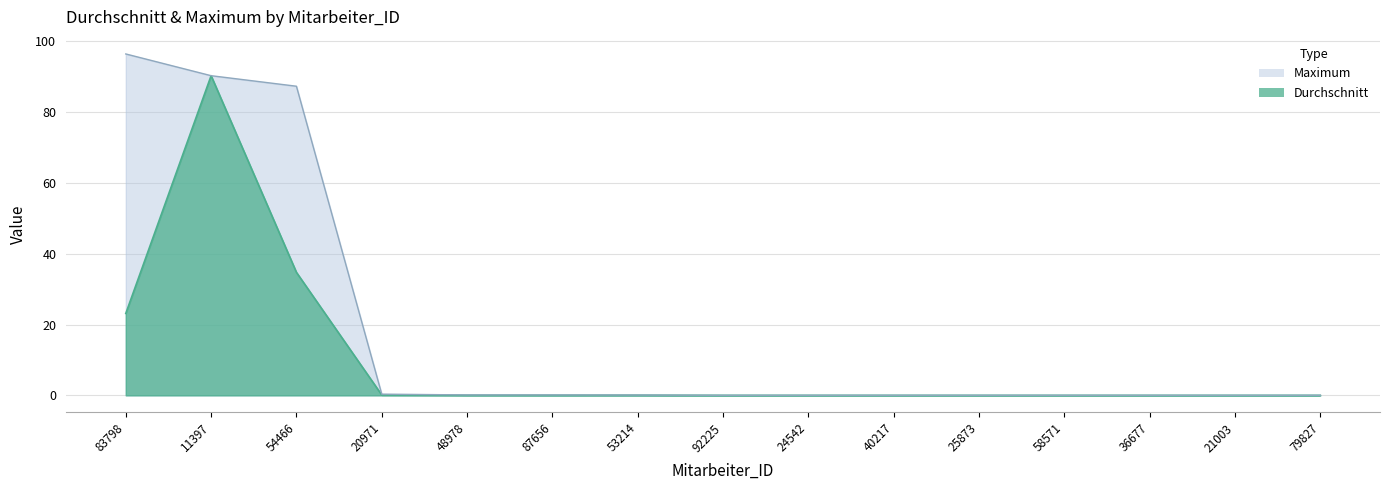

True or false: Maximum and Durchschnitt intersect in this chart.

False